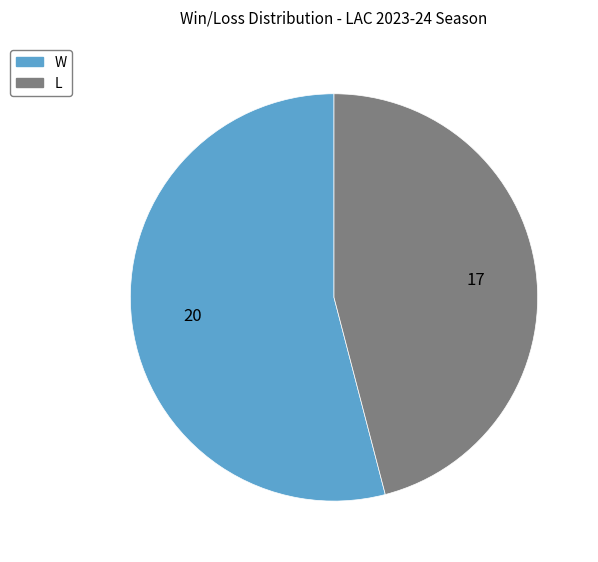

How many slices are in this pie chart?

2